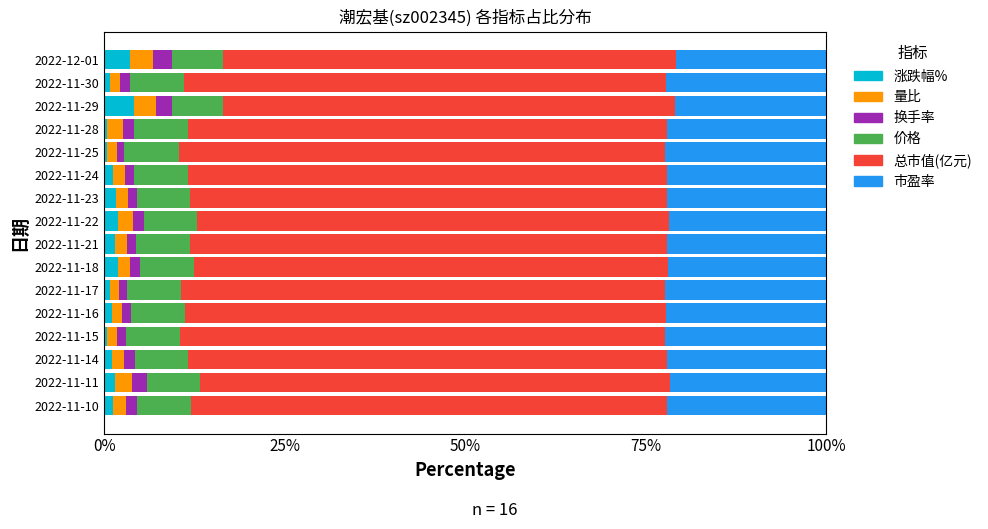

What is the highest value of the 涨跌幅% series?

4.1